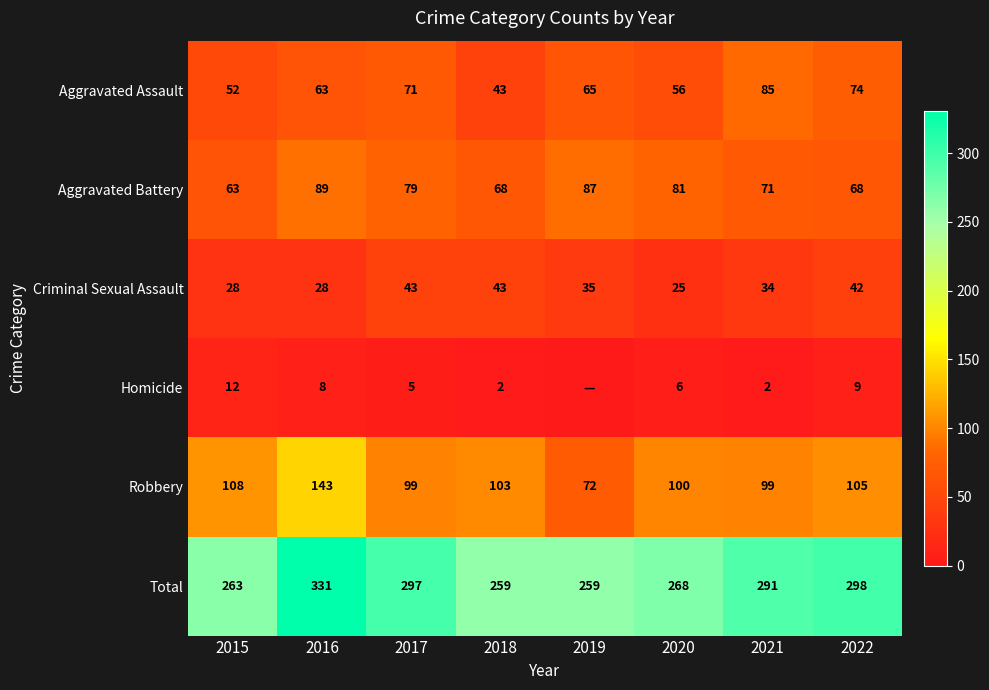

Where does the Robbery series first go above 103?

2015